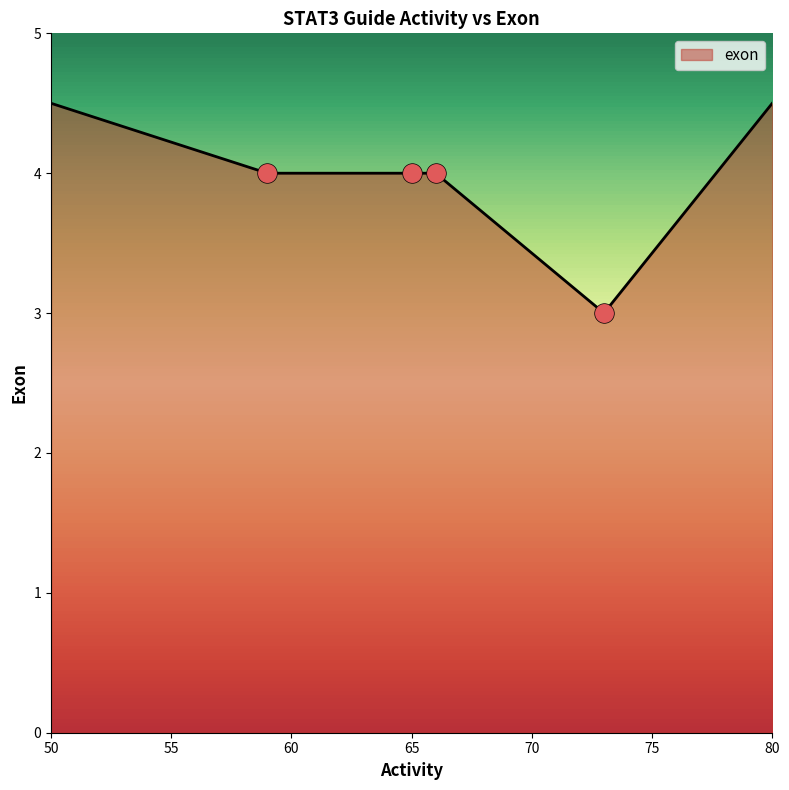

What is the difference between the maximum and second lowest values?

0.5